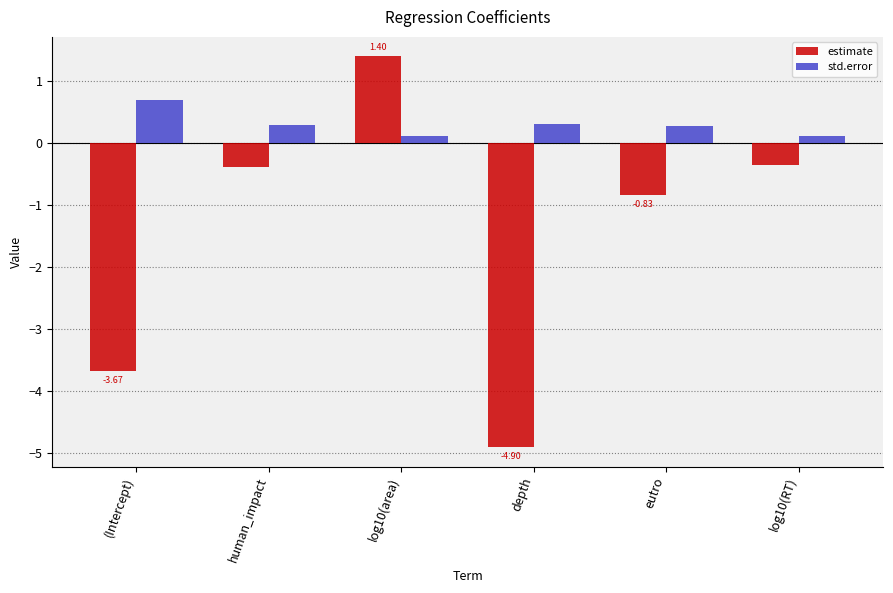

Between depth and log10(RT), which series saw the biggest shift?

estimate